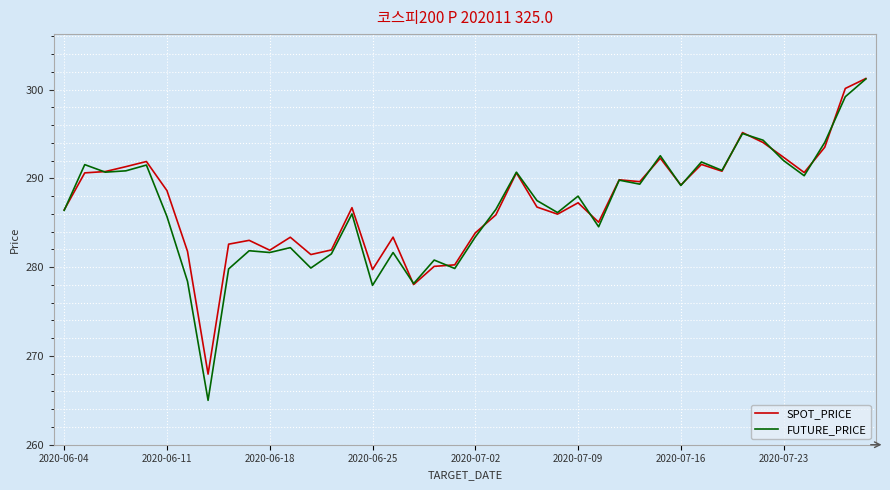

What is the minimum value shown in the chart?

265.0